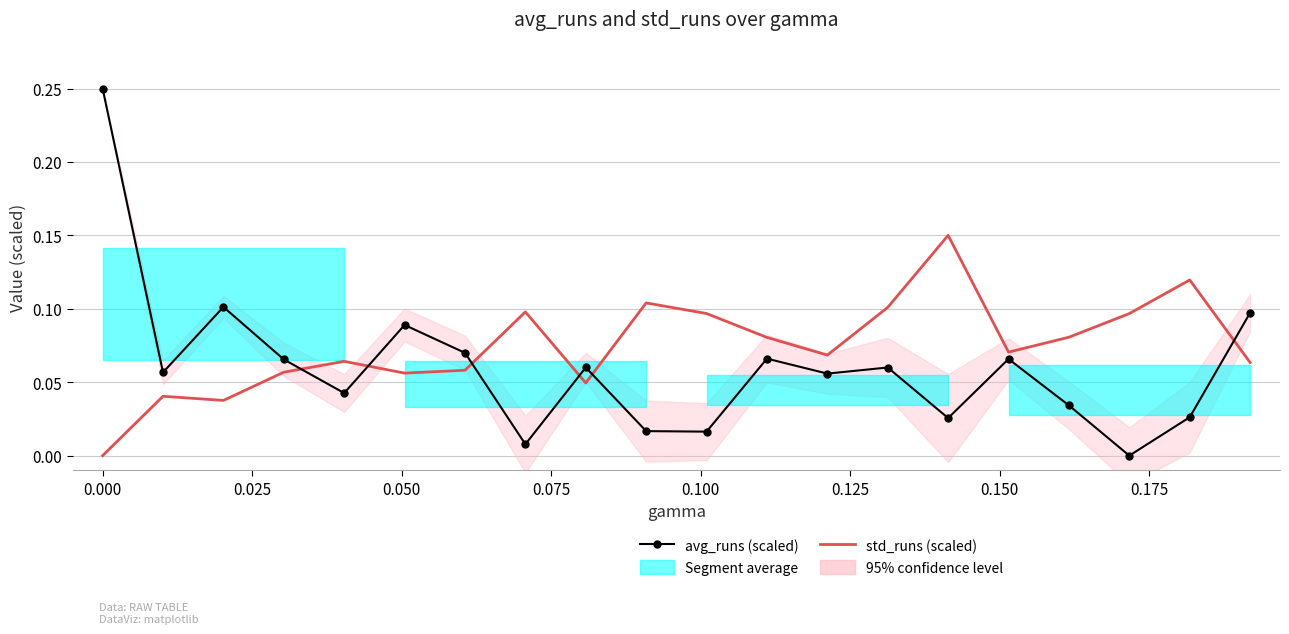

Reading left to right, transcribe all the data shown in this chart.

avg_runs (scaled): 0.2	0.1	0.1	0.1	0.0	0.1	0.1	0.0	0.1	0.0	0.0	0.1	0.1	0.1	0.0	0.1	0.0	0.0	0.0	0.1
std_runs (scaled): 0.0	0.0	0.0	0.1	0.1	0.1	0.1	0.1	0.0	0.1	0.1	0.1	0.1	0.1	0.1	0.1	0.1	0.1	0.1	0.1